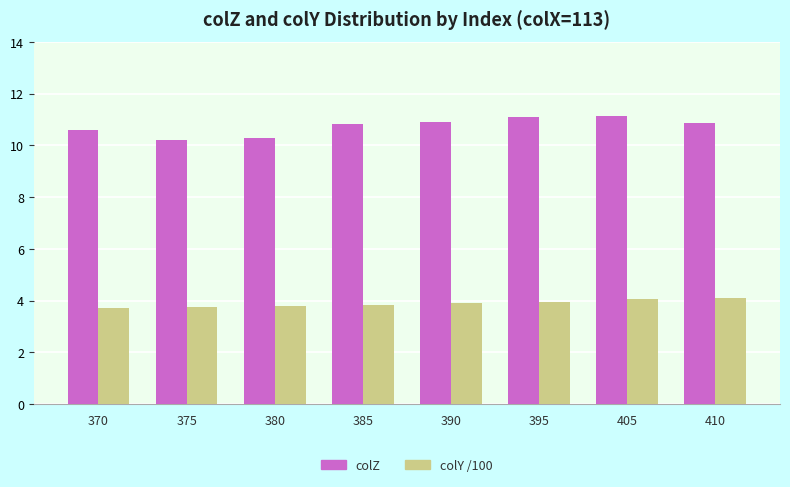

What is the smallest value displayed?

3.7